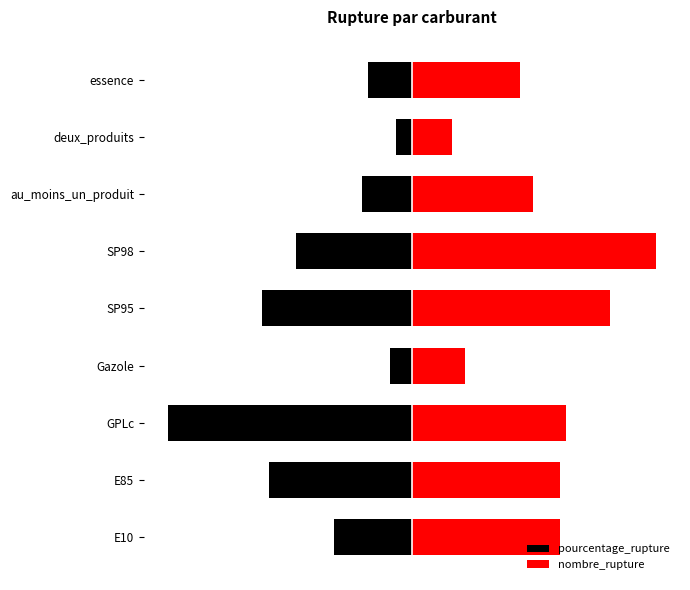

Rank the categories by nombre_rupture value from lowest to highest.

deux_produits, Gazole, essence, au_moins_un_produit, E10, E85, GPLc, SP95, SP98